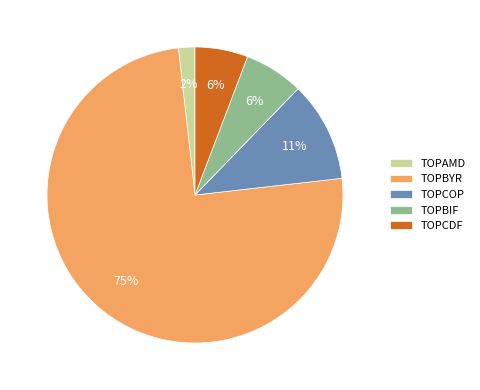

How many slices are in this pie chart?

5